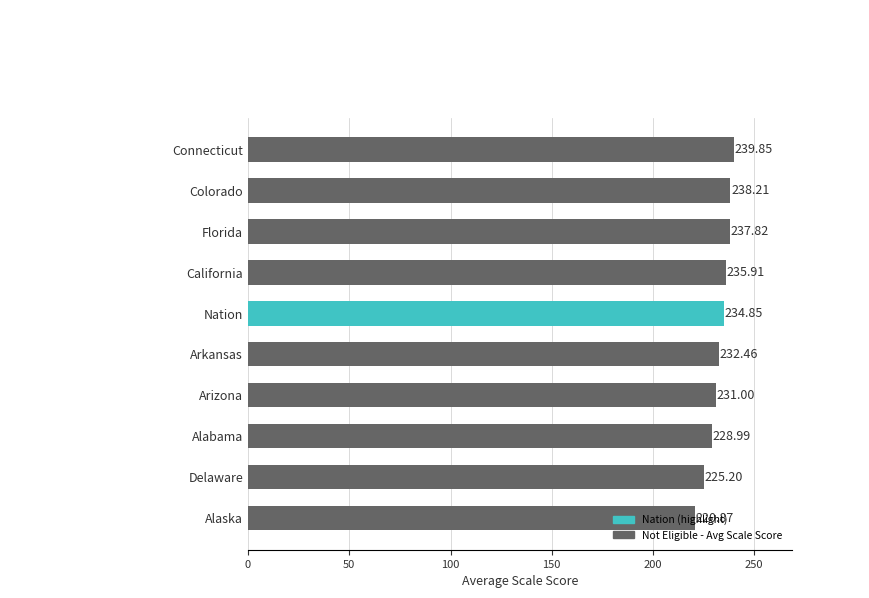

What is the change in value from Arkansas to Connecticut?

+7.4